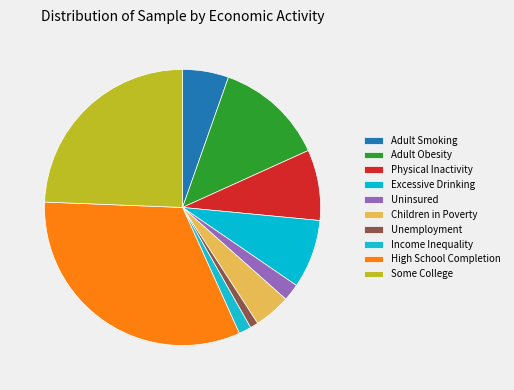

Combined, do Some College and High School Completion account for over 50%?

Yes